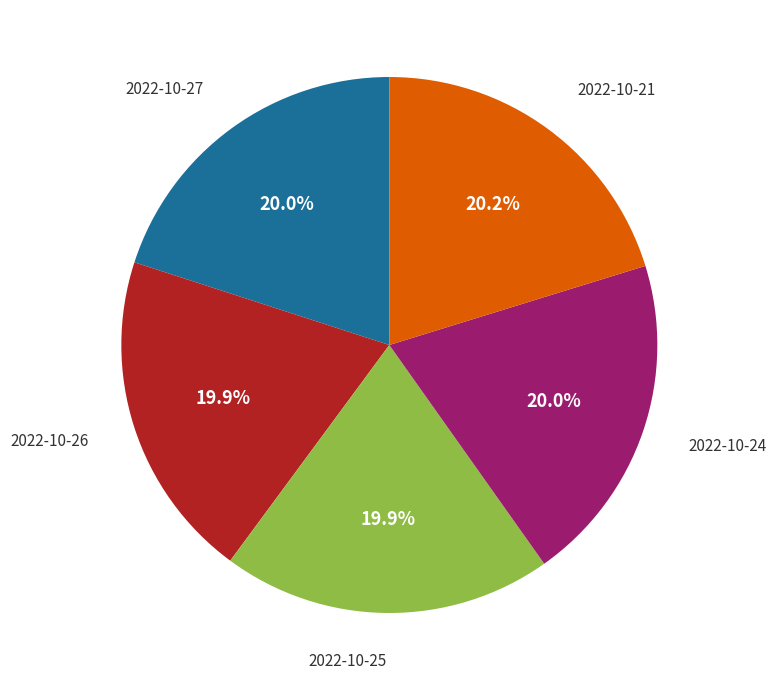

What percentage do 2022-10-24 and 2022-10-21 together represent?

40.2%